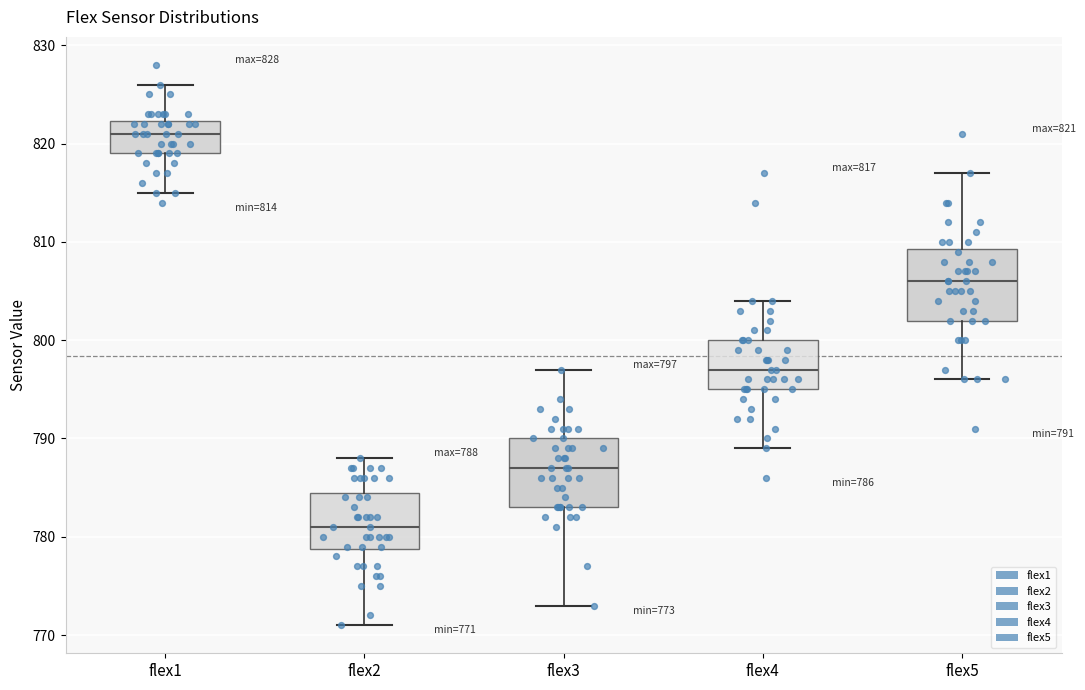

Which box has the lowest median line?

flex2